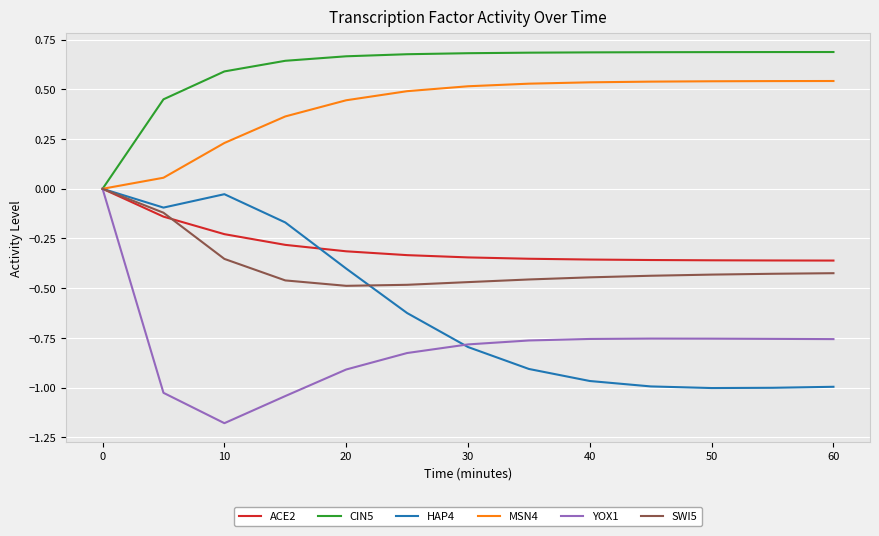

Which series has the largest range (max minus min)?

YOX1